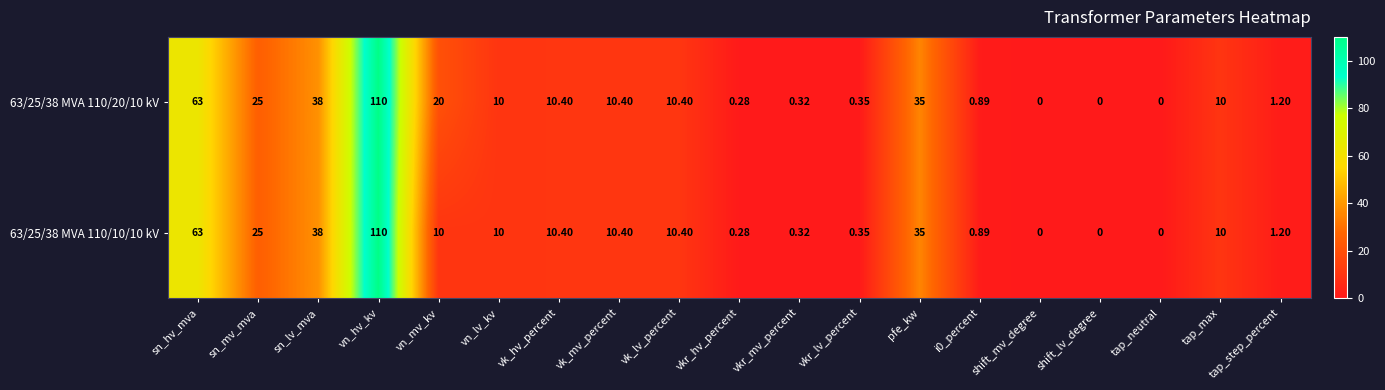

Where is 63/25/38 MVA 110/20/10 kV nearest to the value 55?

sn_hv_mva